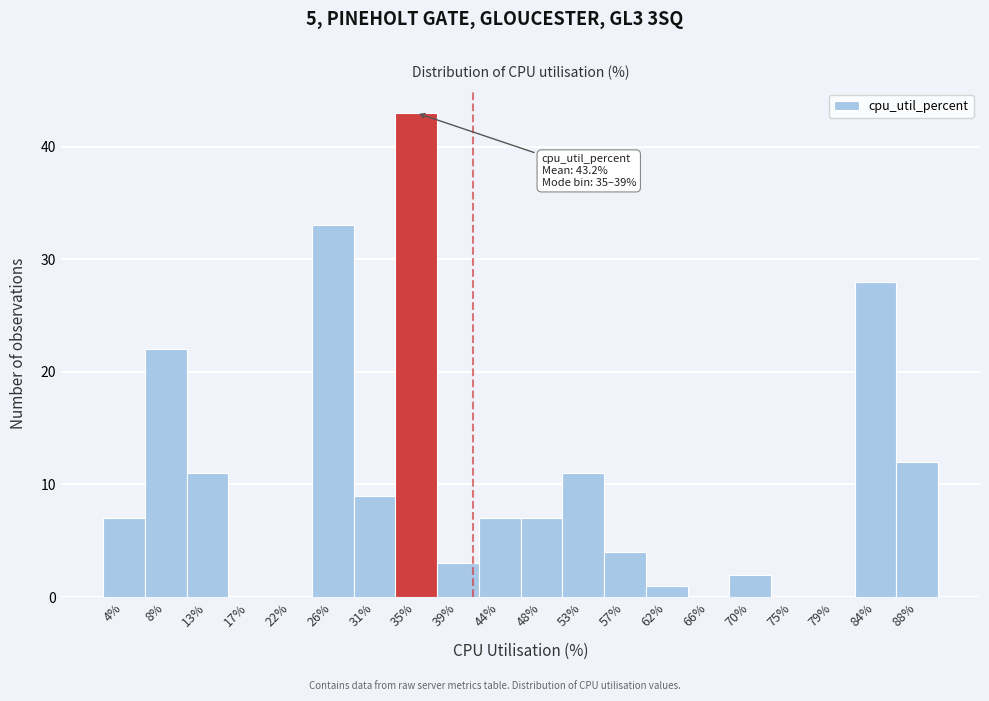

Reading left to right, what are all the values shown in this chart?

4%=7	8%=22	13%=11	17%=0	22%=0	26%=33	31%=9	35%=43	39%=3	44%=7	48%=7	53%=11	57%=4	62%=1	66%=0	70%=2	75%=0	79%=0	84%=28	88%=12